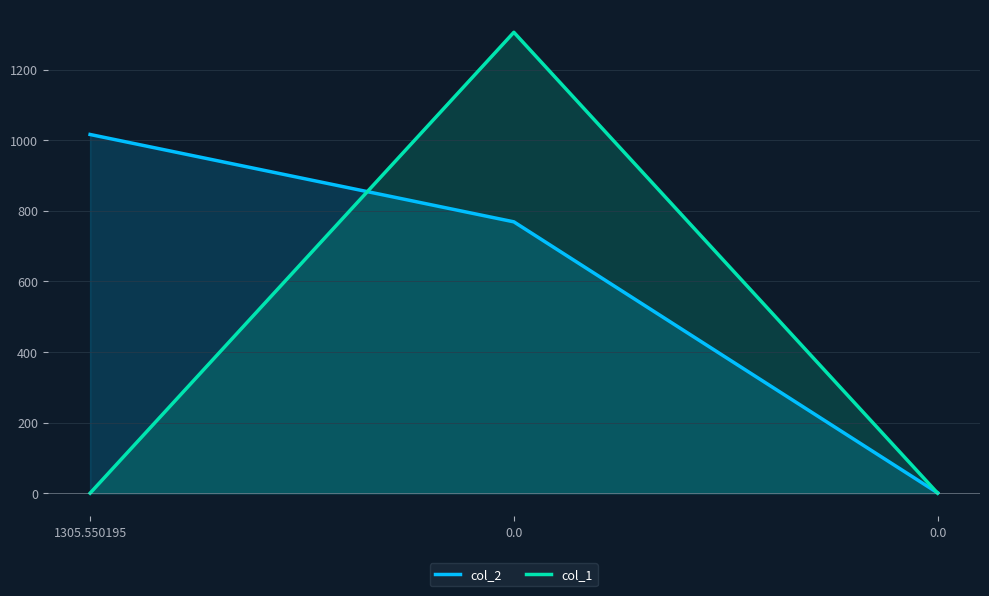

List the labels in order of col_1 value, largest first.

0.0, 1305.550195, 0.0